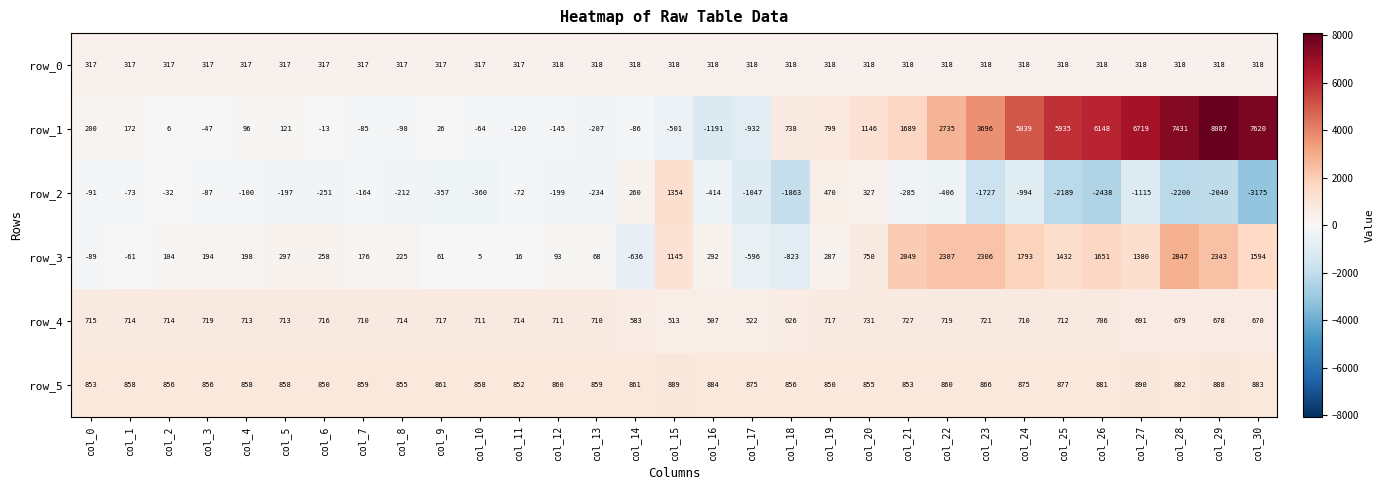

How many series are shown in this chart?

6